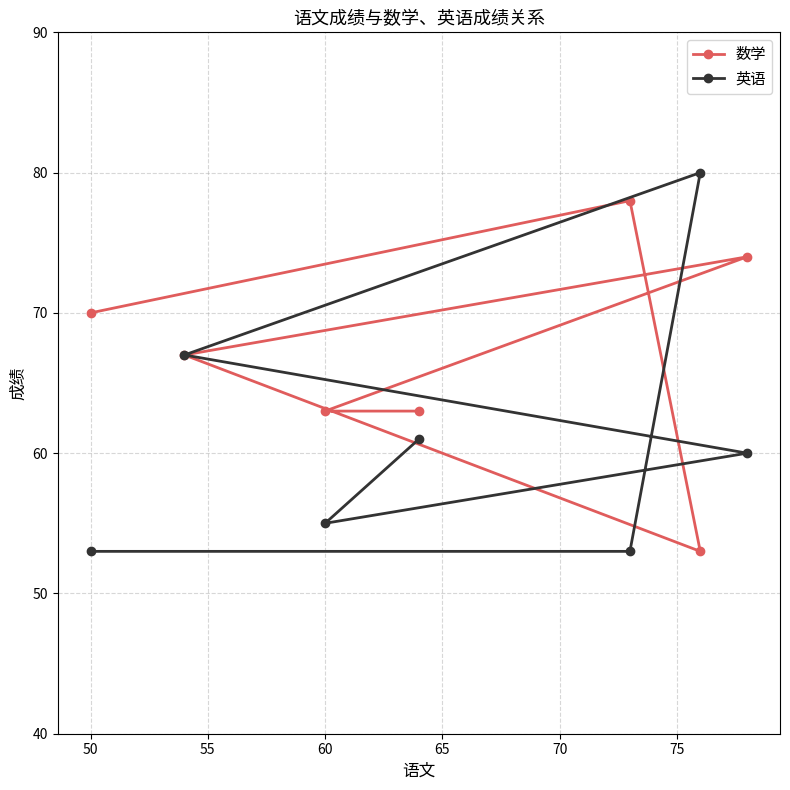

Rank the series at 50 from lowest to highest value.

英语, 数学